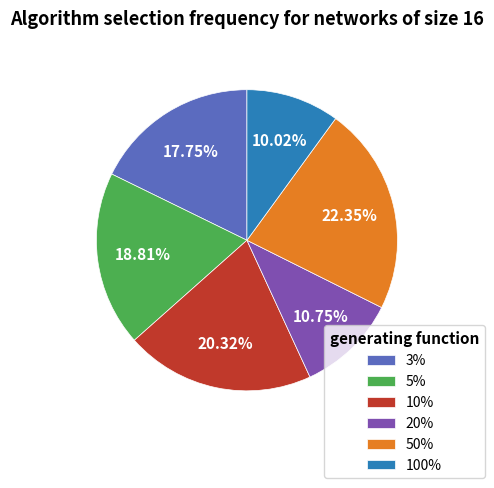

Rank the categories by value from lowest to highest.

100%, 20%, 3%, 5%, 10%, 50%